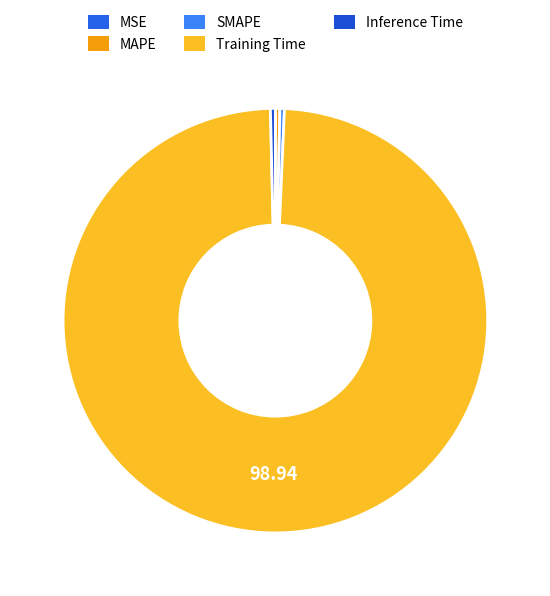

Is it true that Training Time is 99% of the pie?

True